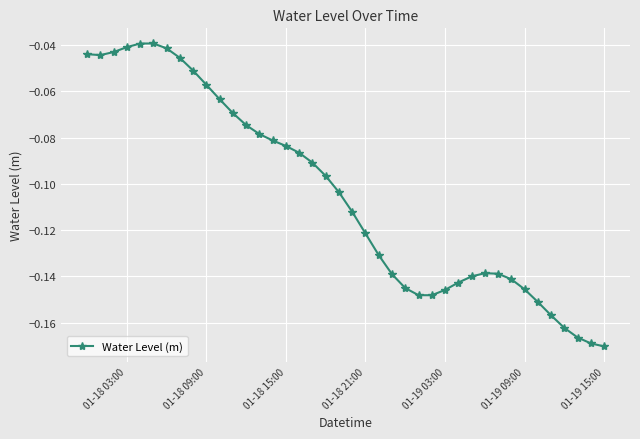

What is the sum of all values?

-4.2